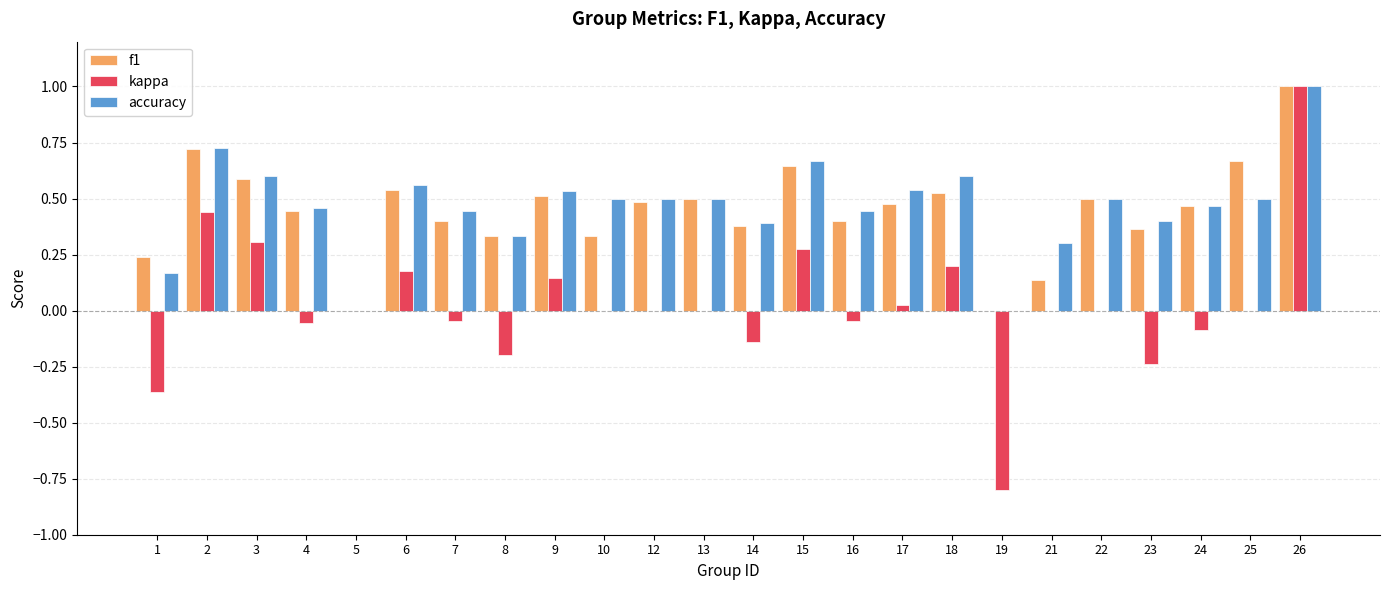

What is the highest value of the f1 series?

1.0